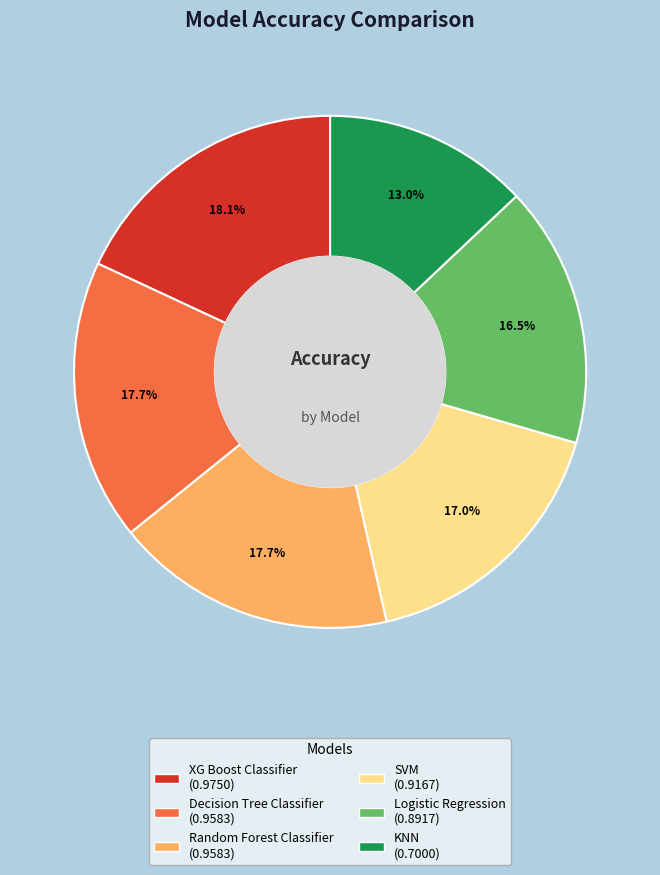

Does KNN account for over 50% of the chart?

No